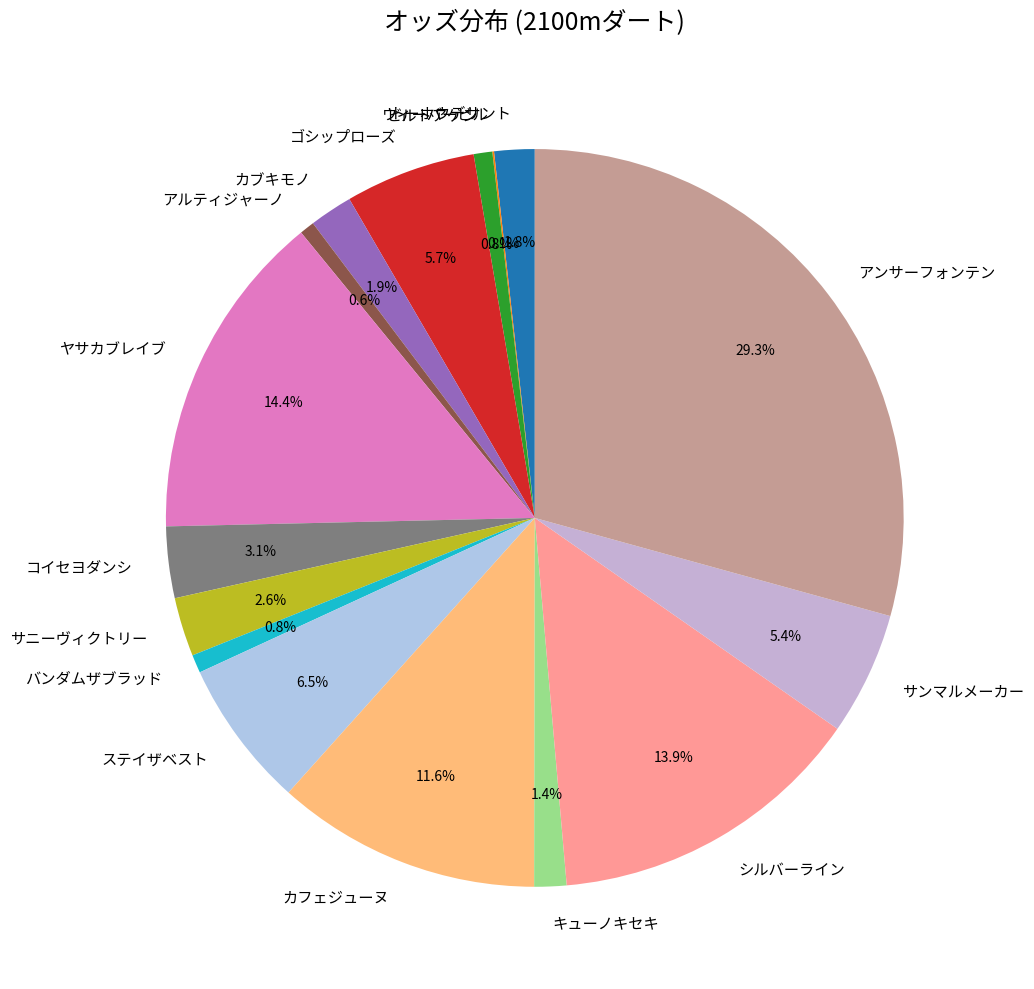

What percentage do コイセヨダンシ and ビルトアゲン together represent?

3.9%